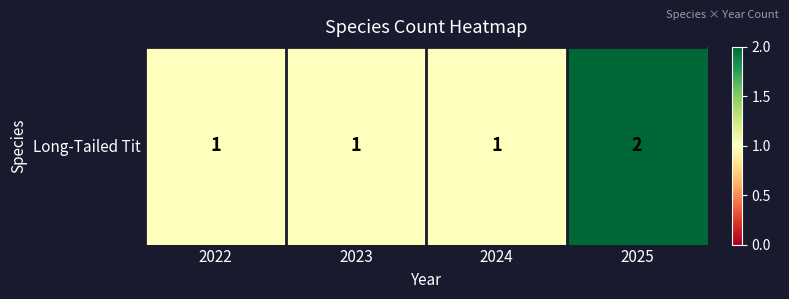

Read the value at 2025.

2